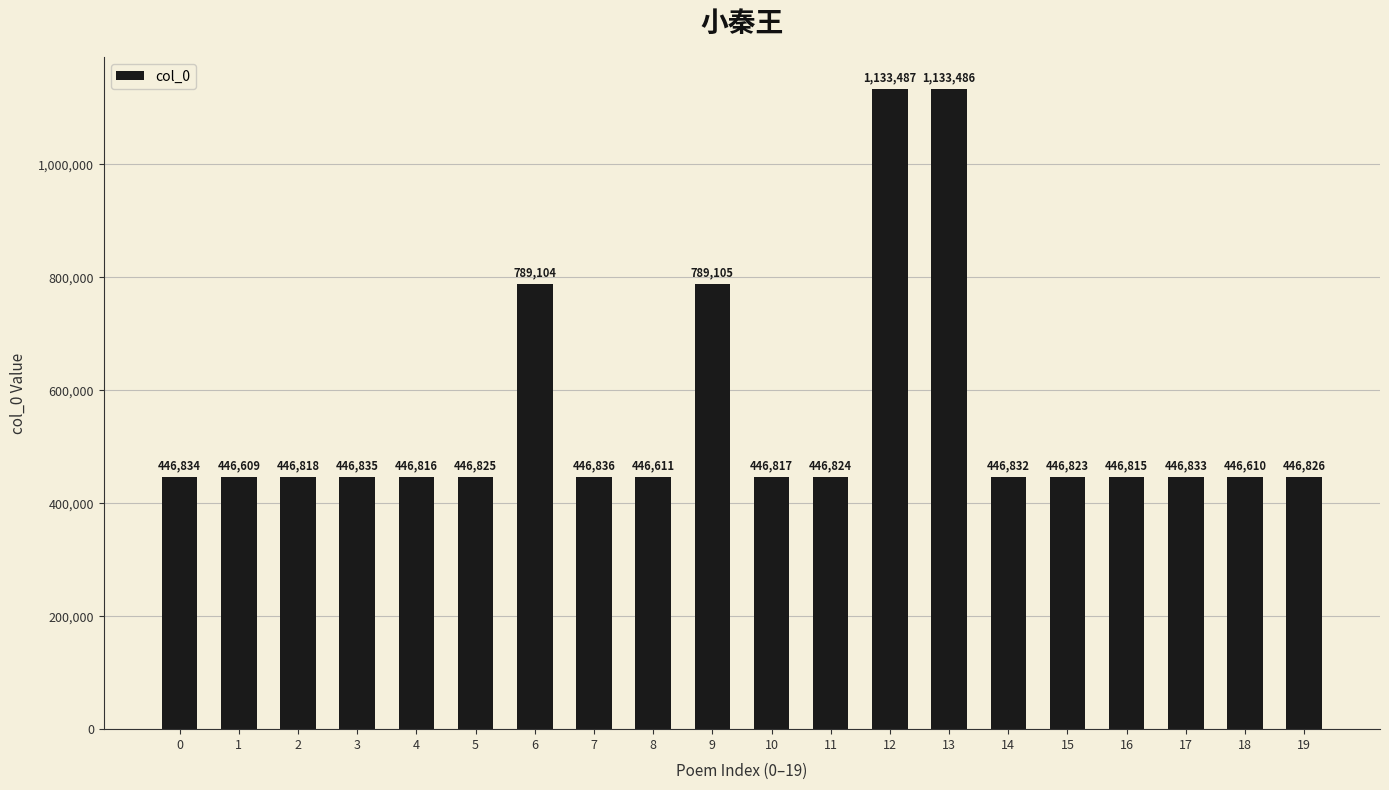

Reading right to left, extract all data points from this chart.

446826	446610	446833	446815	446823	446832	1133486	1133487	446824	446817	789105	446611	446836	789104	446825	446816	446835	446818	446609	446834